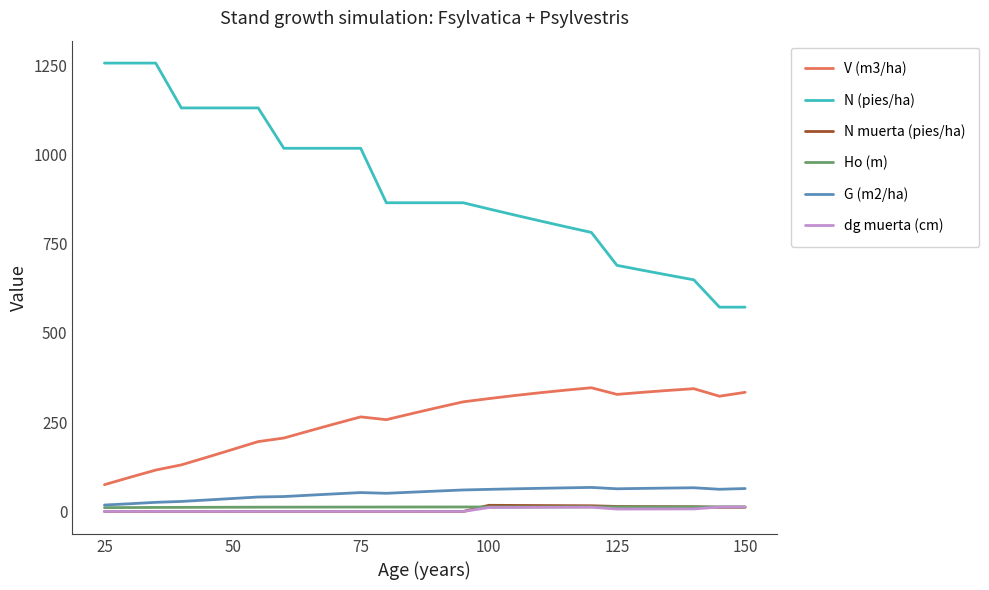

Which series has the largest total across all categories?

N (pies/ha)